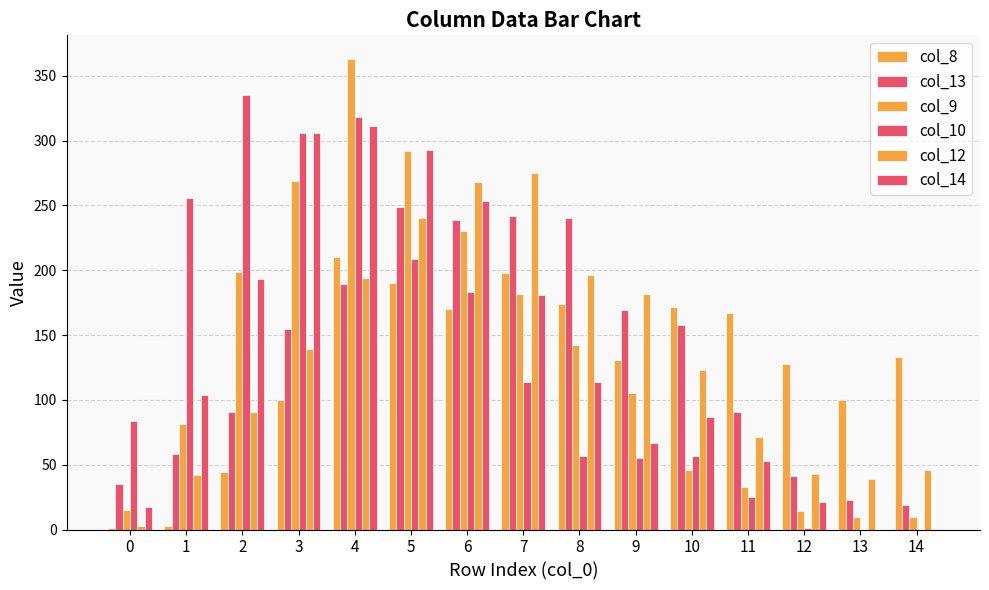

How many distinct data groups are displayed?

6